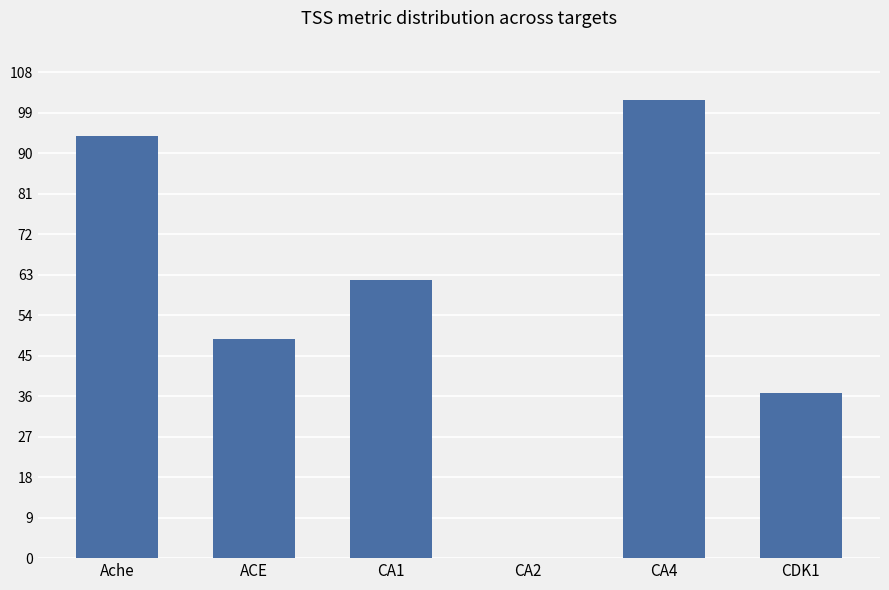

True or false: the data shows 85.3 at CA1.

False